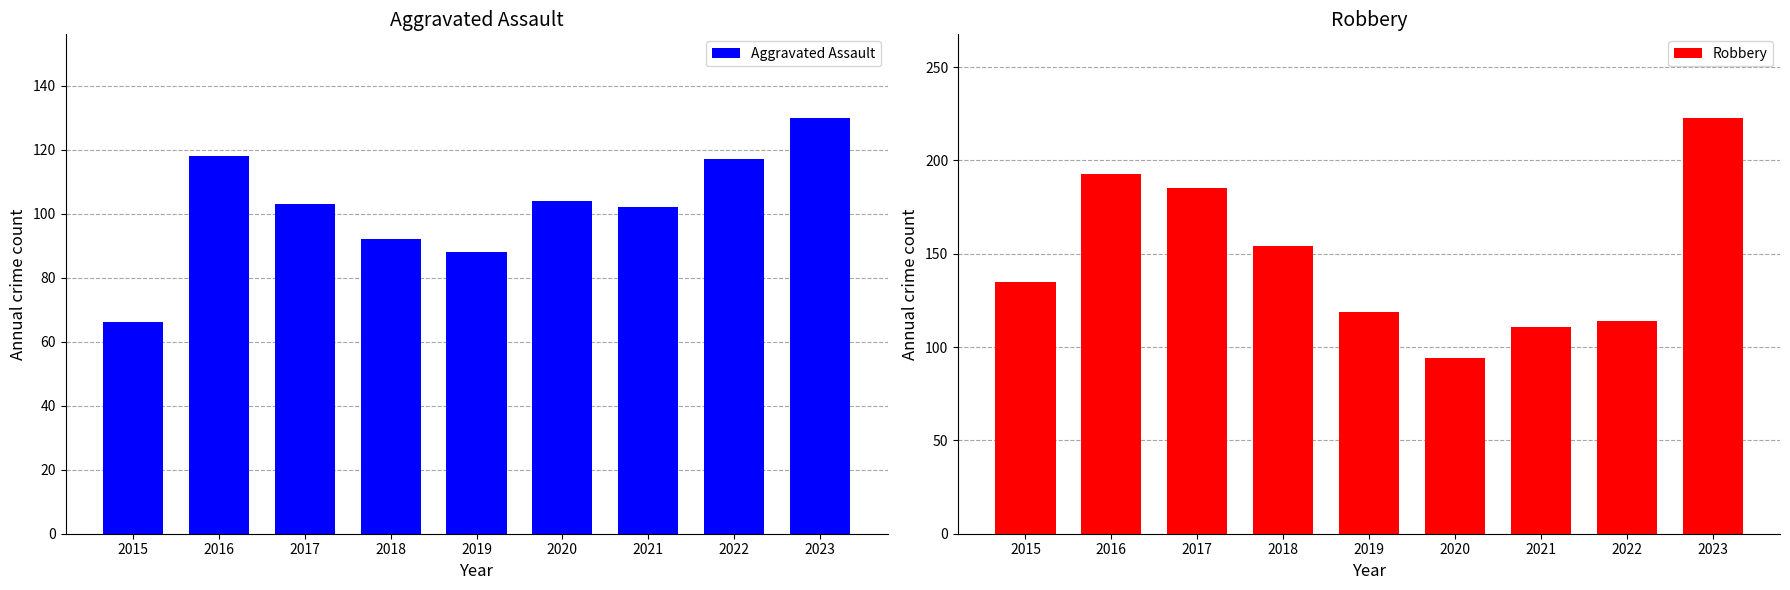

At 2016, list the series in order from largest to smallest.

Robbery, Aggravated Assault